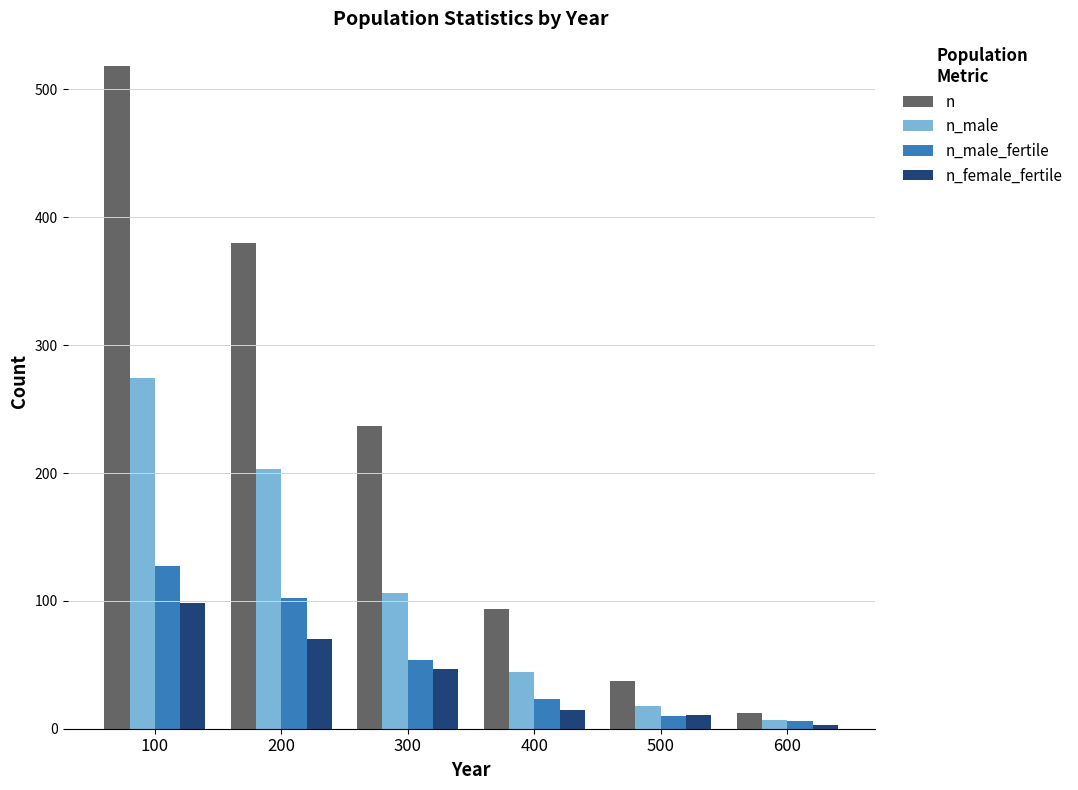

What is the difference between the maximum and minimum values in the n_male series?

267